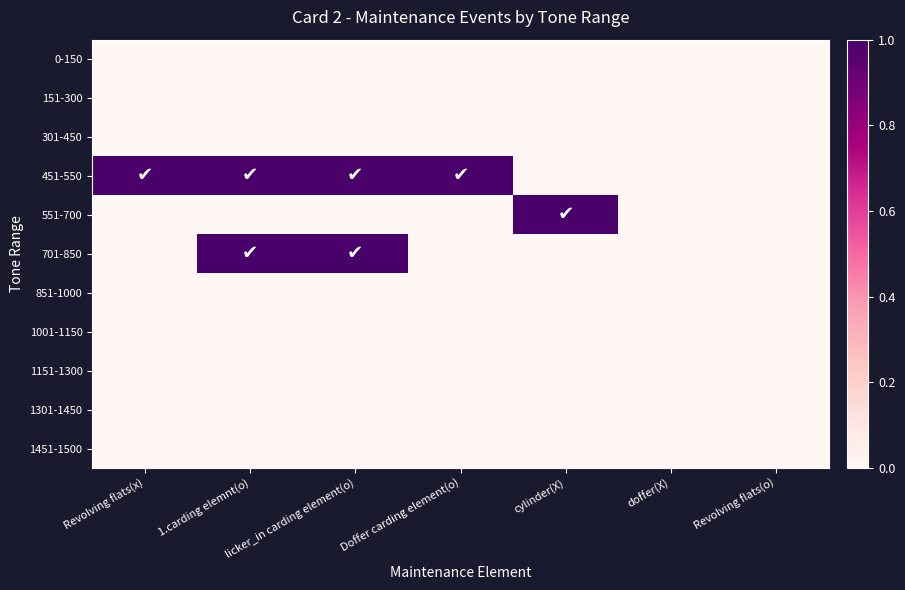

What is the total value across all series at 1.carding elemnt(o)?

2